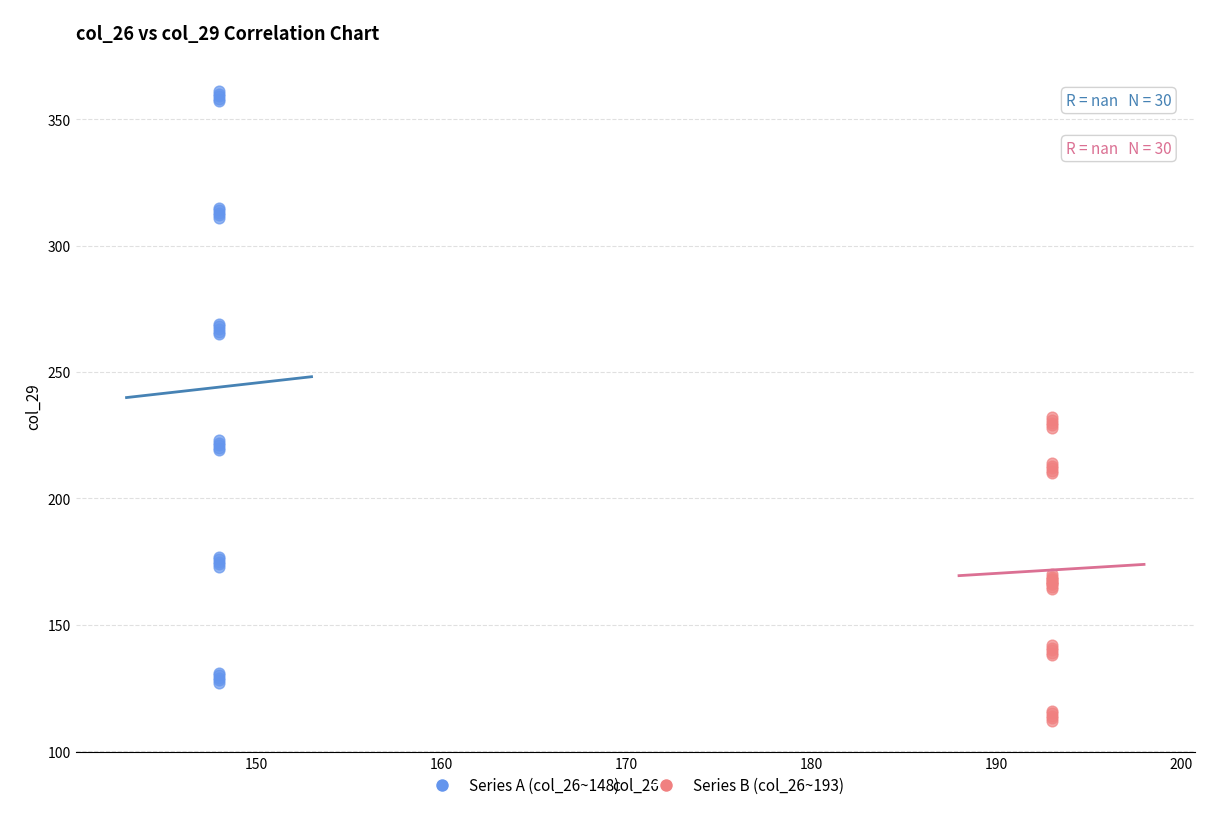

Which series has the largest Y range (max minus min)?

Series A (col_26~148)